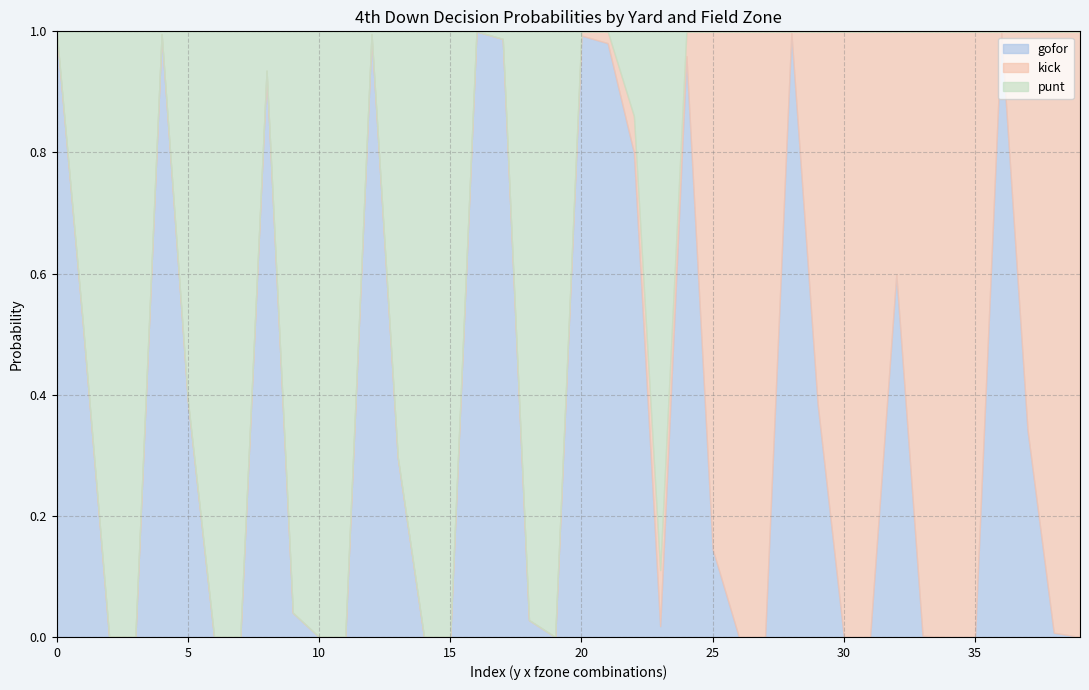

At which category is the sum across all series the highest?

1